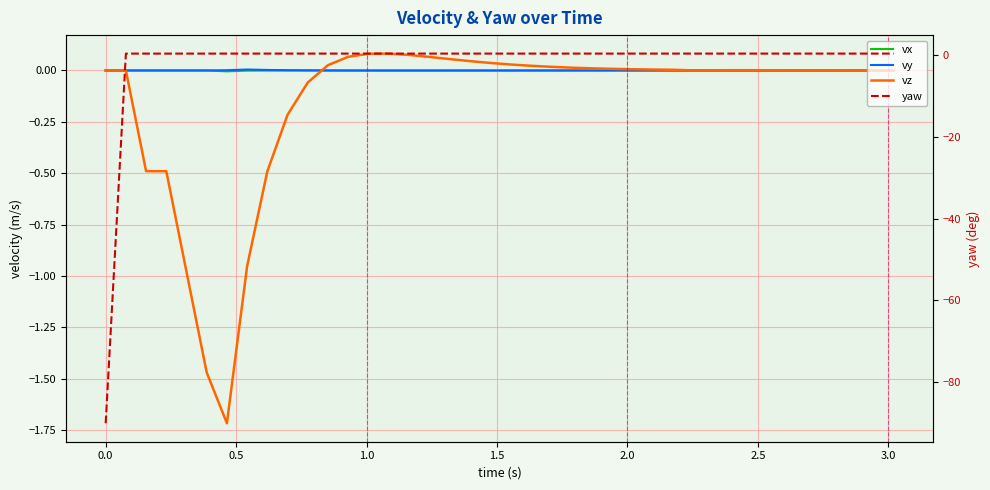

Which series has the largest total across all categories?

vy